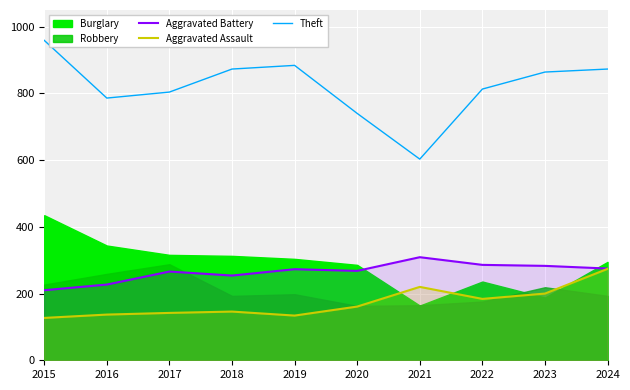

At which label does Theft reach its minimum?

2021